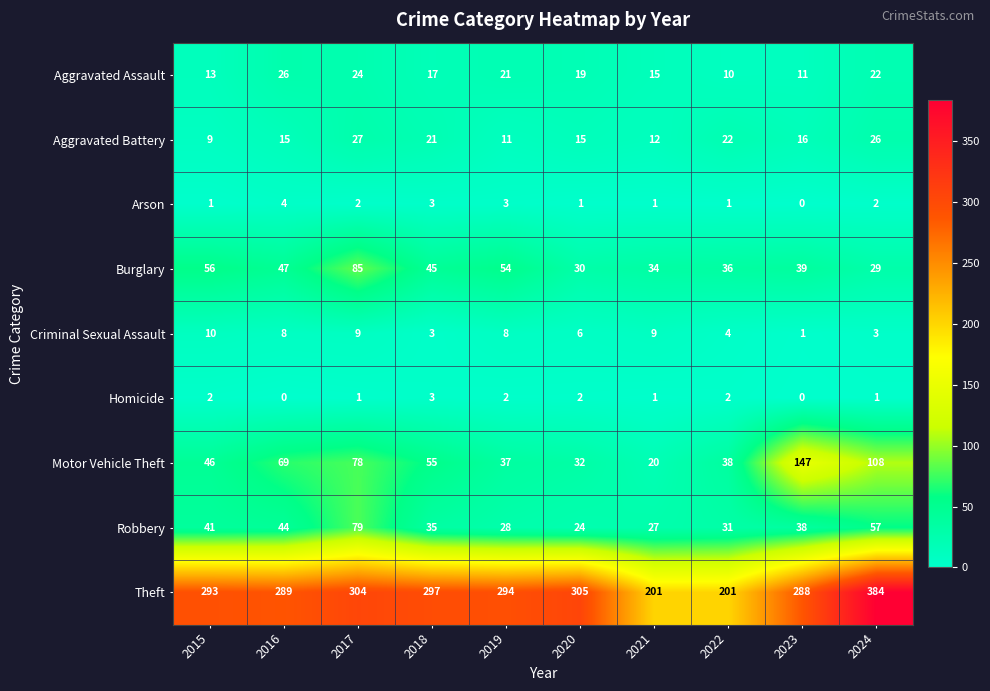

Is it true that Arson equals 2 at 2022?

False